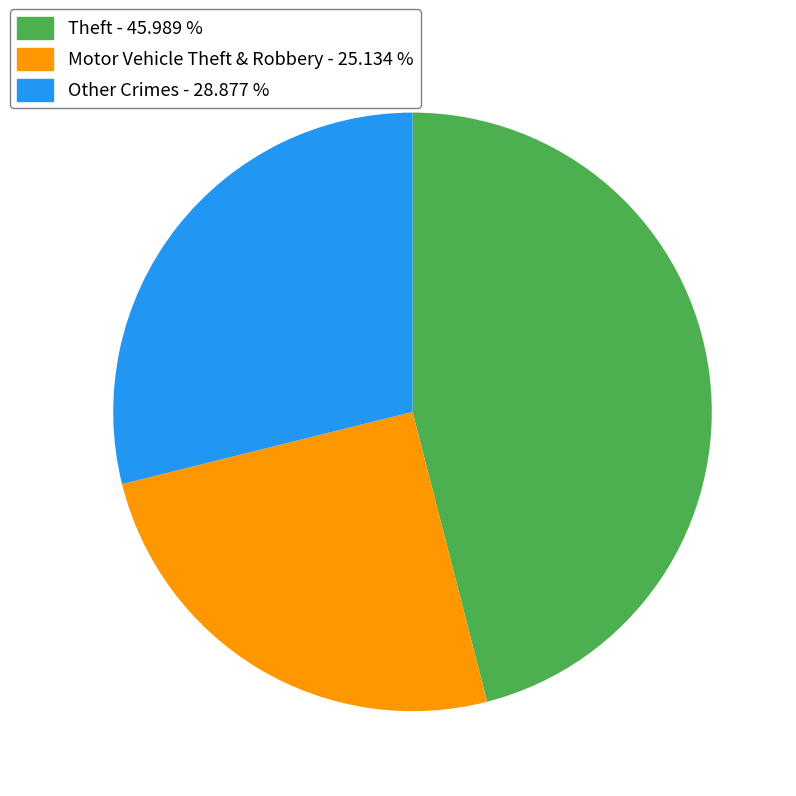

What is the largest slice in the pie chart?

Theft - 45.989 %